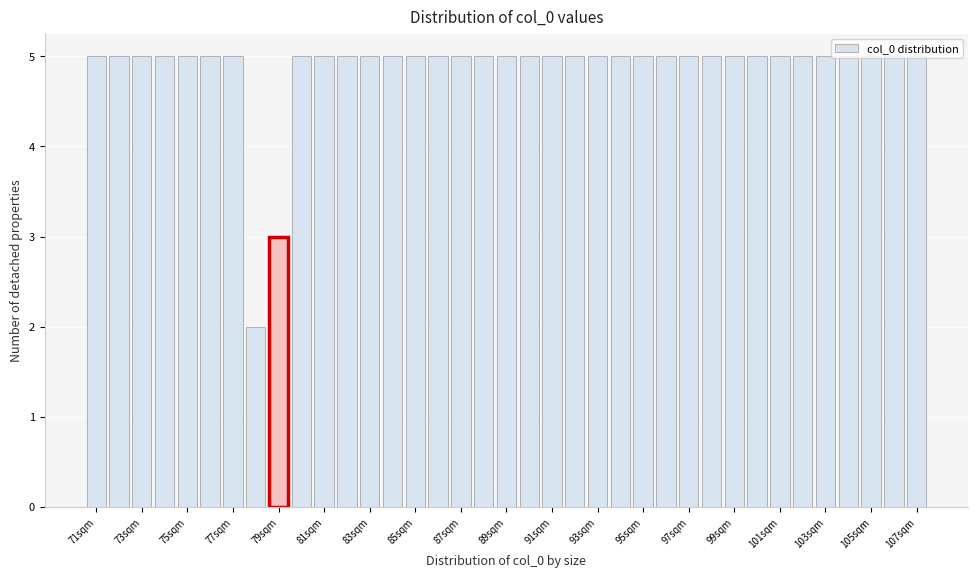

Reading left to right, list every bar in this chart as the range it spans on the x-axis followed by its height. Neither the bar edges nor the heights are printed on the chart, so give them approximately, as read against the axes.

70.5 to 71.5: 5
71.5 to 72.5: 5
72.5 to 73.5: 5
73.5 to 74.5: 5
74.5 to 75.5: 5
75.5 to 76.5: 5
76.5 to 77.5: 5
77.5 to 78.5: 2
78.5 to 79.5: 3
79.5 to 80.5: 5
80.5 to 81.5: 5
81.5 to 82.5: 5
82.5 to 83.5: 5
83.5 to 84.5: 5
84.5 to 85.5: 5
85.5 to 86.5: 5
86.5 to 87.5: 5
87.5 to 88.5: 5
88.5 to 89.5: 5
89.5 to 90.5: 5
90.5 to 91.5: 5
91.5 to 92.5: 5
92.5 to 93.5: 5
93.5 to 94.5: 5
94.5 to 95.5: 5
95.5 to 96.5: 5
96.5 to 97.5: 5
97.5 to 98.5: 5
98.5 to 99.5: 5
99.5 to 100.5: 5
100.5 to 101.5: 5
101.5 to 102.5: 5
102.5 to 103.5: 5
103.5 to 104.5: 5
104.5 to 105.5: 5
105.5 to 106.5: 5
106.5 to 107.5: 5